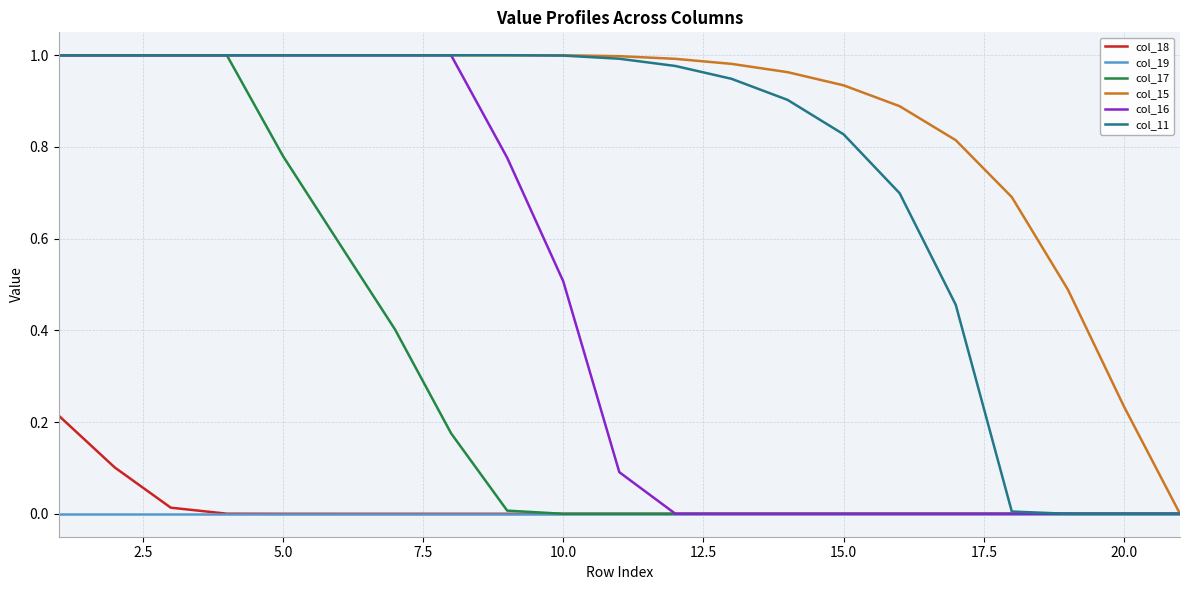

Which series has the largest total across all categories?

col_15